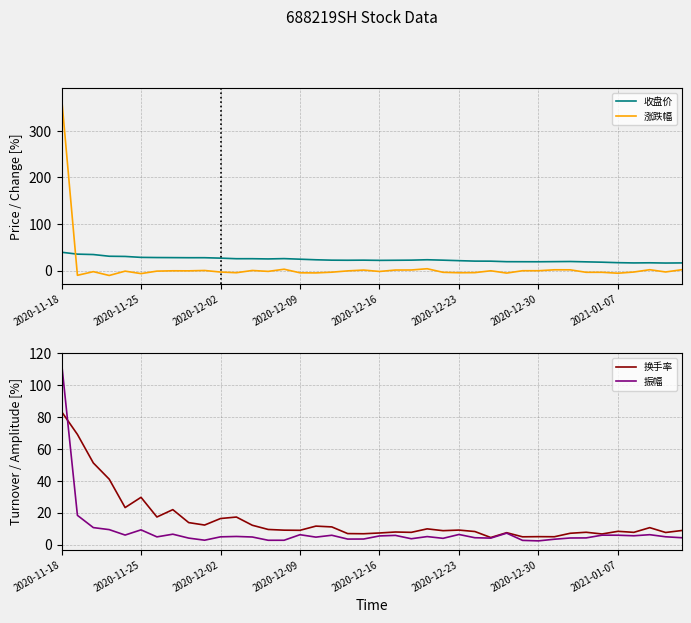

What is the average value of the 振幅 series?

8.2